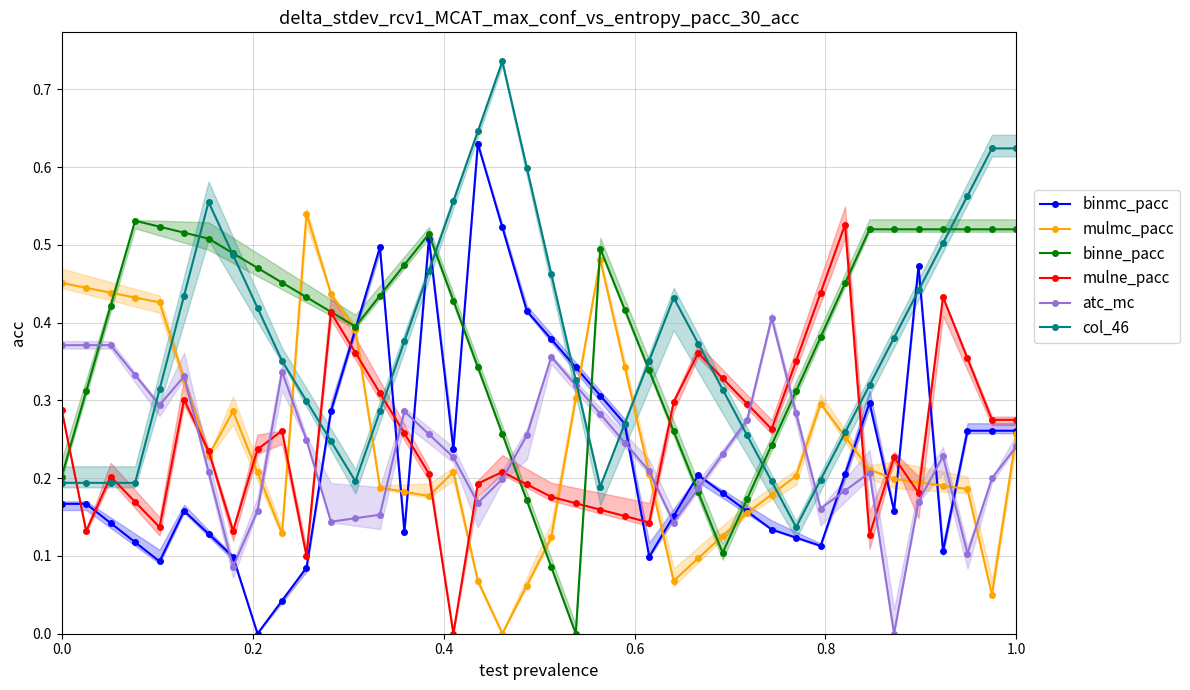

How many interior local valleys does the mulne_pacc series have?

9